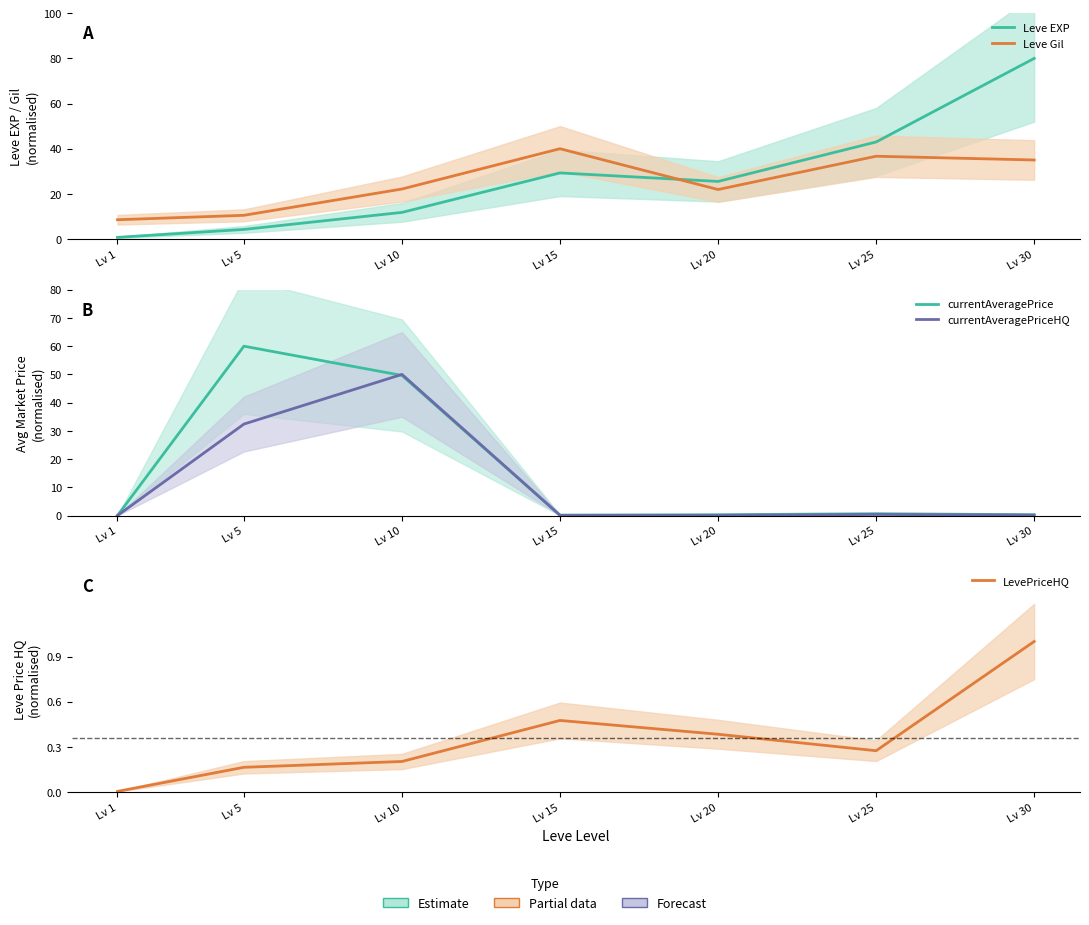

Where do currentAveragePrice and LevePriceHQ first cross each other?

Lv 1 and Lv 5